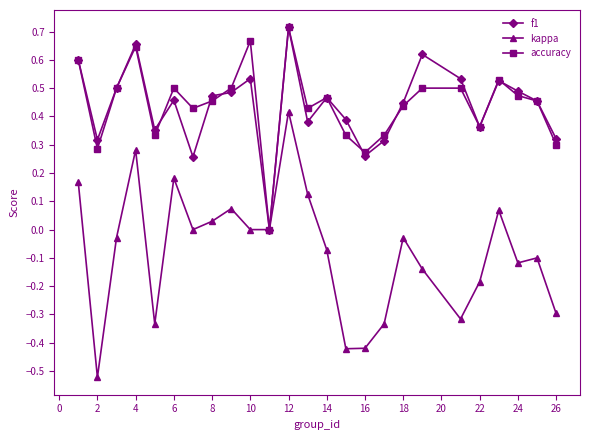

How many distinct data groups are displayed?

3